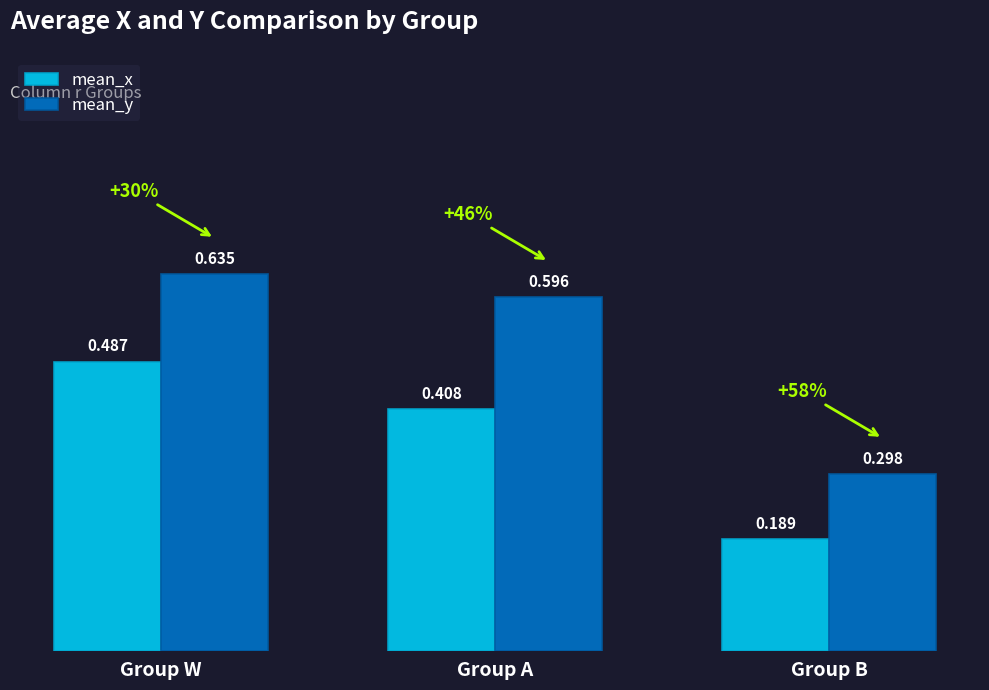

Which label corresponds to the smallest value in the chart?

Group B